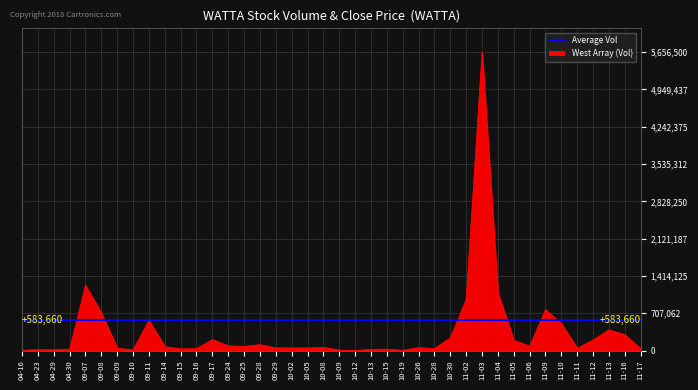

What is the maximum value shown in the chart?

5656500